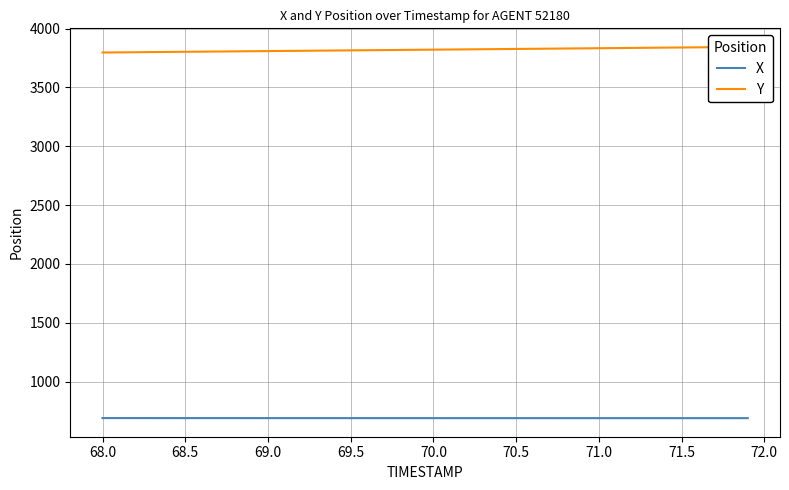

Rank the series by their maximum value, from highest to lowest.

Y, X